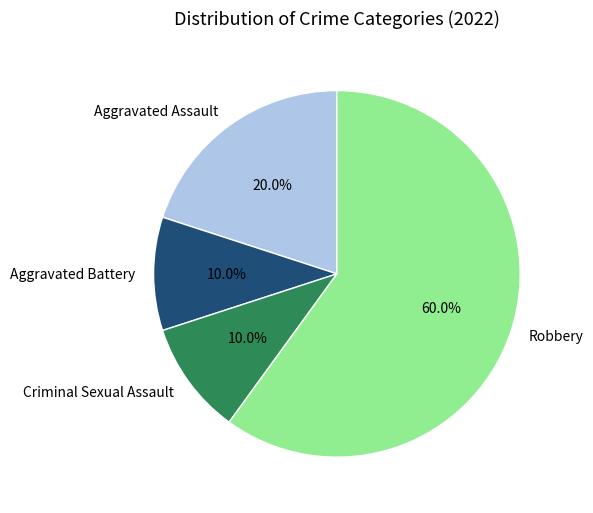

Which category has the biggest portion of the pie?

Robbery